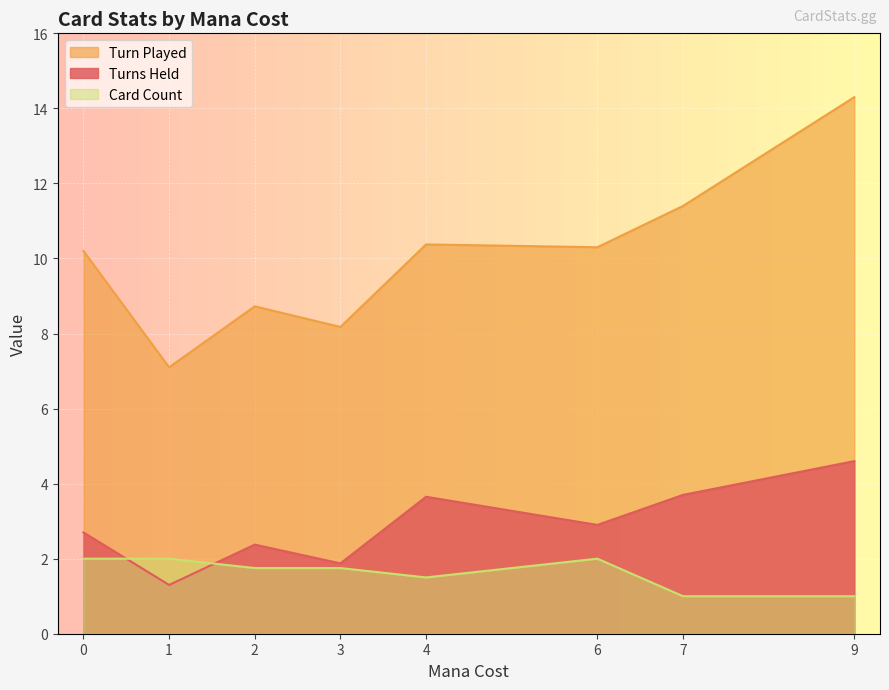

How many values in the Turn Played series exceed 10?

5